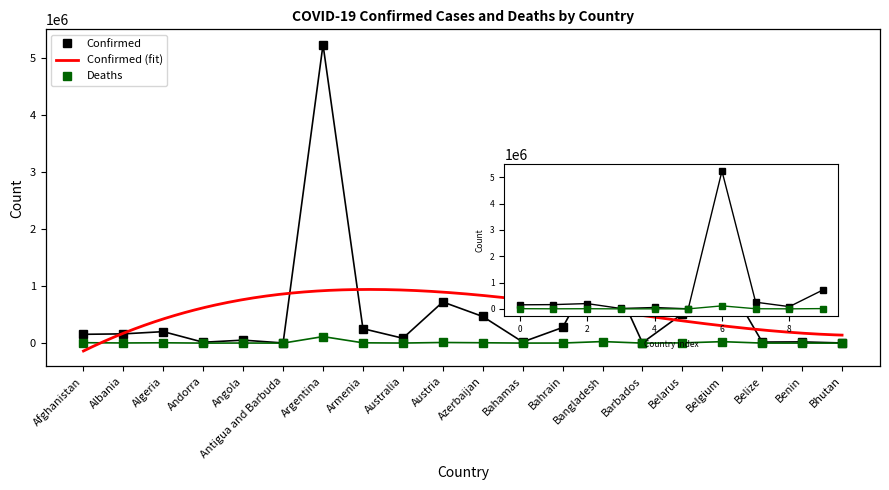

True or false: Confirmed and Deaths cross at least once.

False